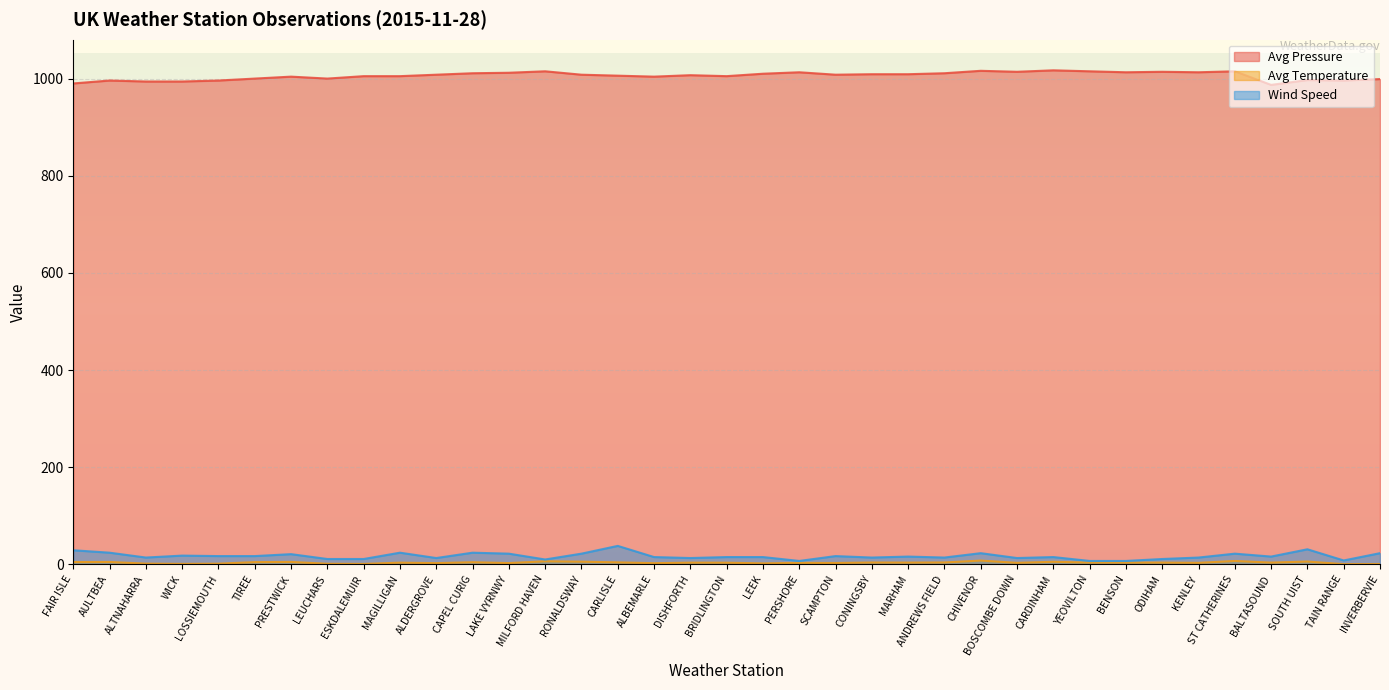

Does the chart display data point markers on the line(s)?

No